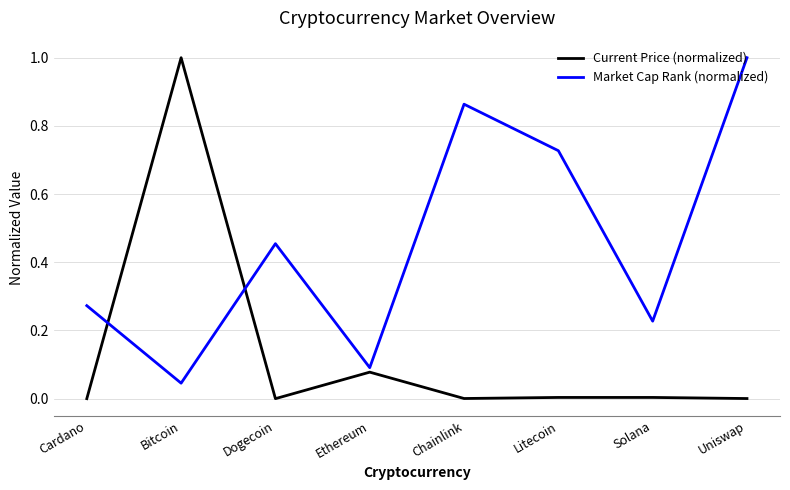

True or false: Current Price (normalized) has a value of 0.3 at Bitcoin.

False